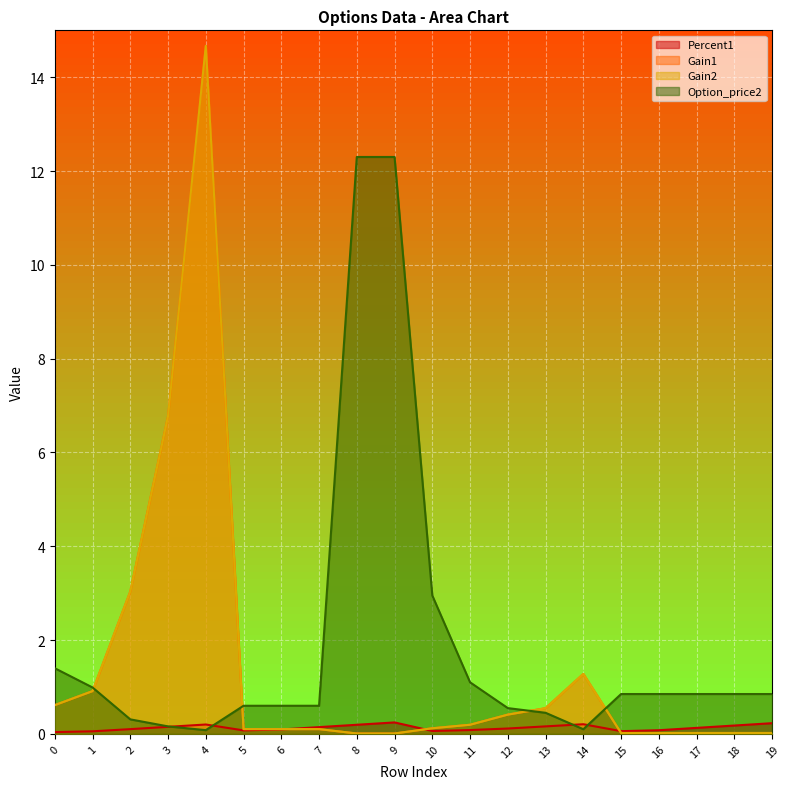

What is the highest value of the Option_price2 series?

12.3